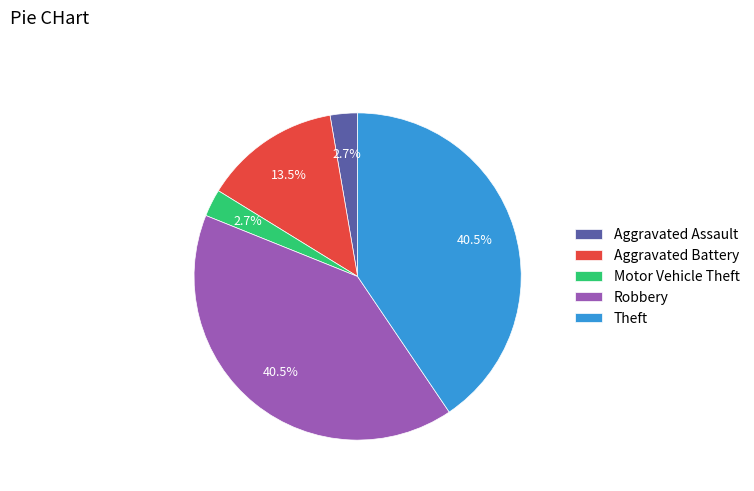

The Aggravated Assault slice represents 33% of the pie. True or false?

False